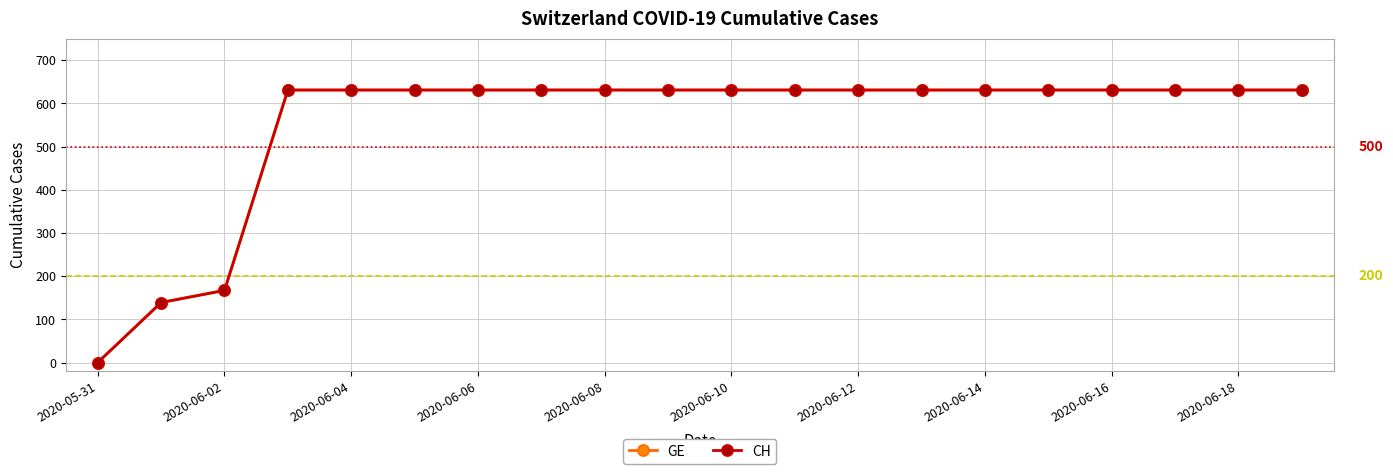

How many lines are shown in the chart?

2